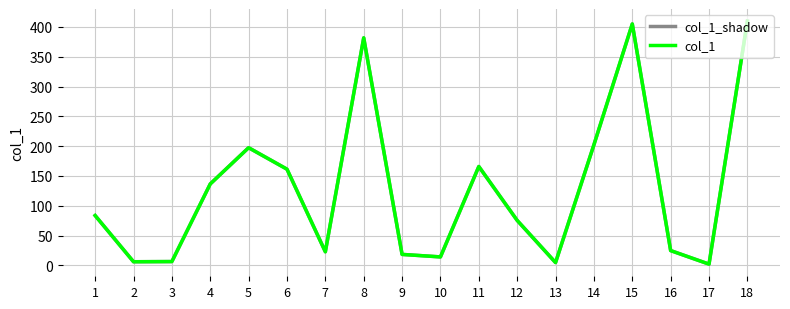

Does the chart have visible grid lines?

Yes